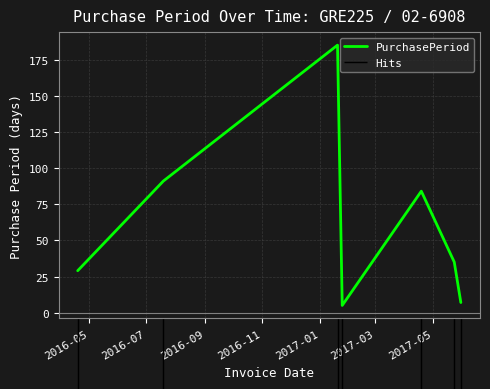

What is the highest value of the PurchasePeriod series?

185